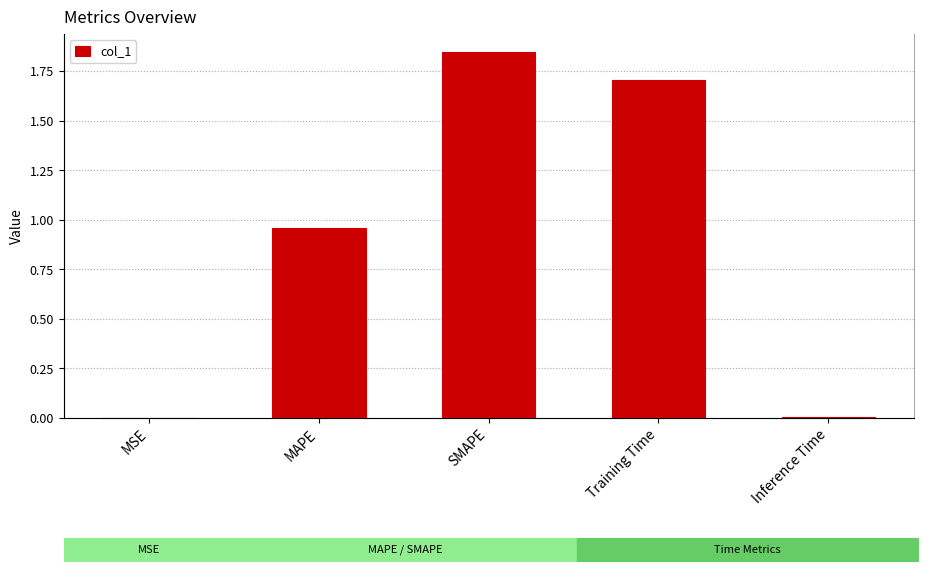

Reading left to right, transcribe all the data shown in this chart.

MSE=0.0	MAPE=1.0	SMAPE=1.8	Training Time=1.7	Inference Time=0.0